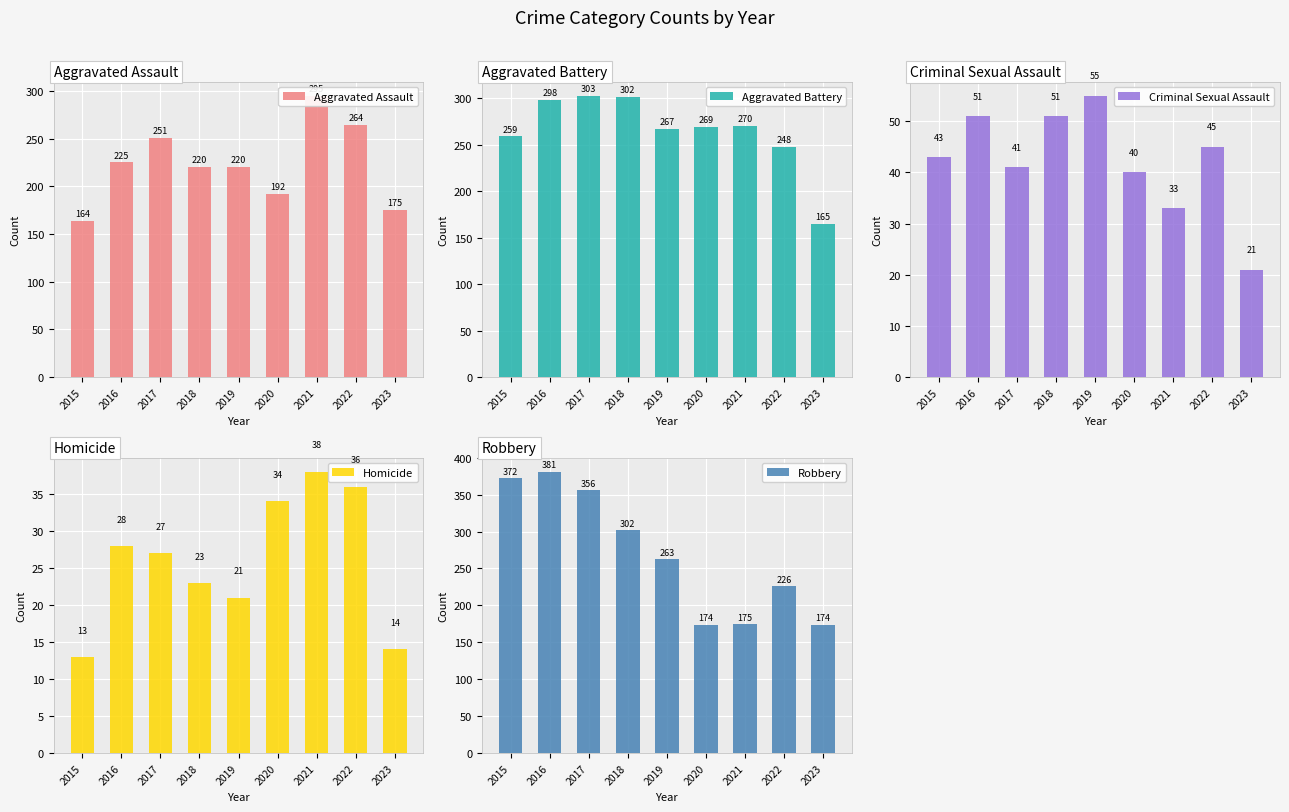

Reading left to right, list all the values displayed in this chart.

Aggravated Assault: 164	225	251	220	220	192	295	264	175
Aggravated Battery: 259	298	303	302	267	269	270	248	165
Criminal Sexual Assault: 43	51	41	51	55	40	33	45	21
Homicide: 13	28	27	23	21	34	38	36	14
Robbery: 372	381	356	302	263	174	175	226	174